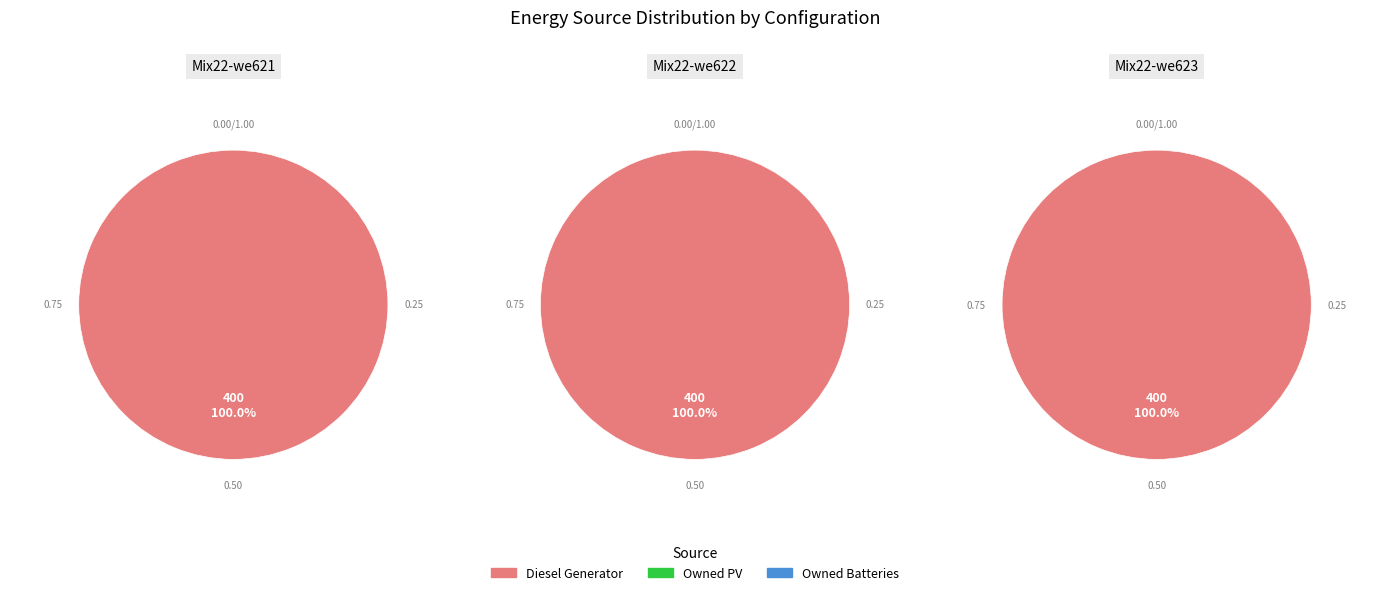

Is Owned PV the majority of the pie?

No